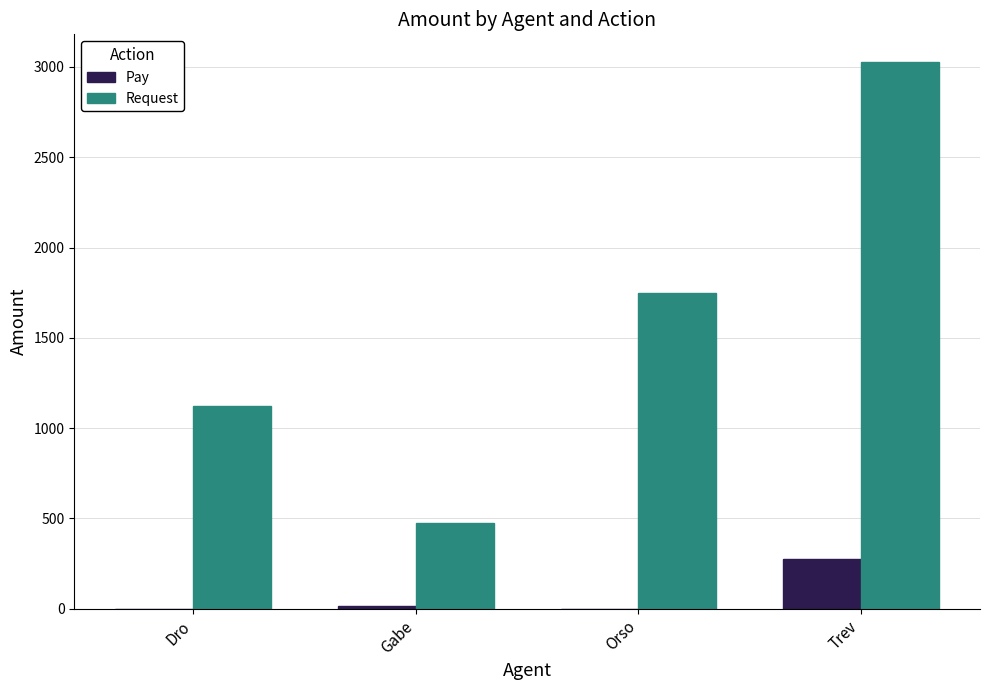

Is it true that Request equals 1120.0 at Dro?

True